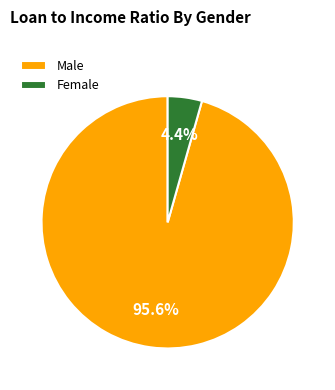

How many segments does this pie chart have?

2